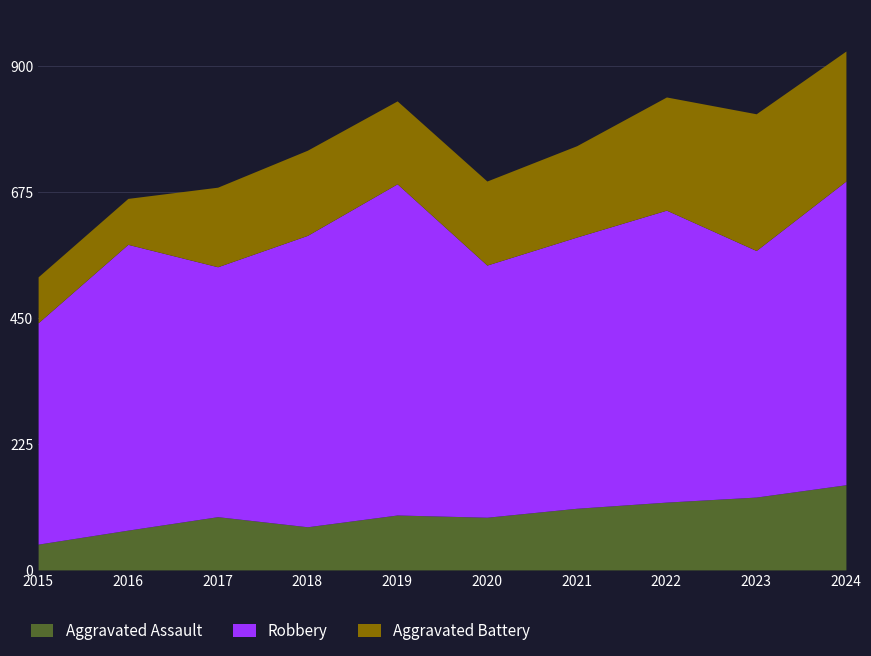

True or false: Aggravated Assault and Aggravated Battery cross at least once.

False